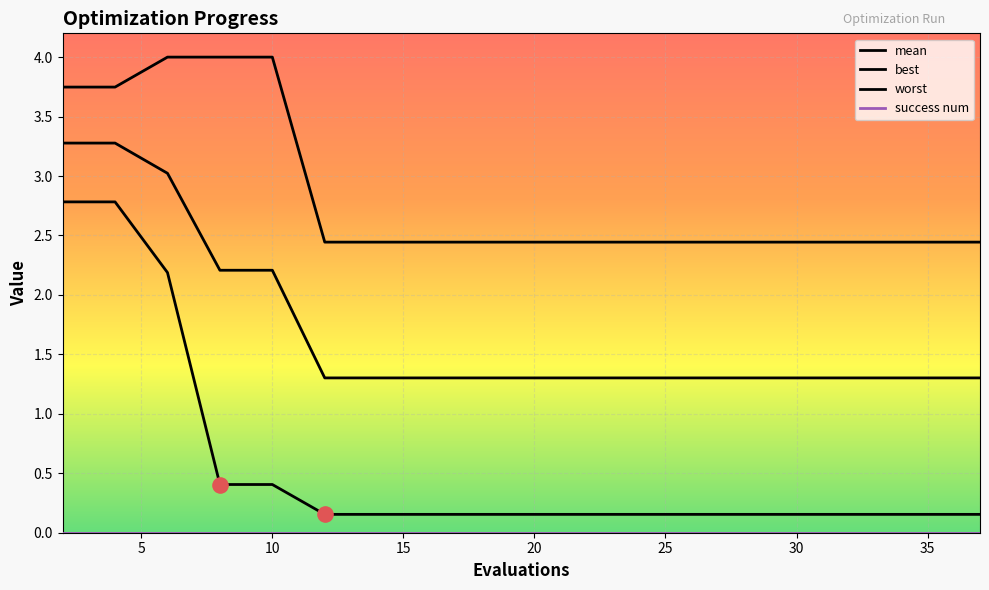

Is this an area chart (filled region under the line)?

No